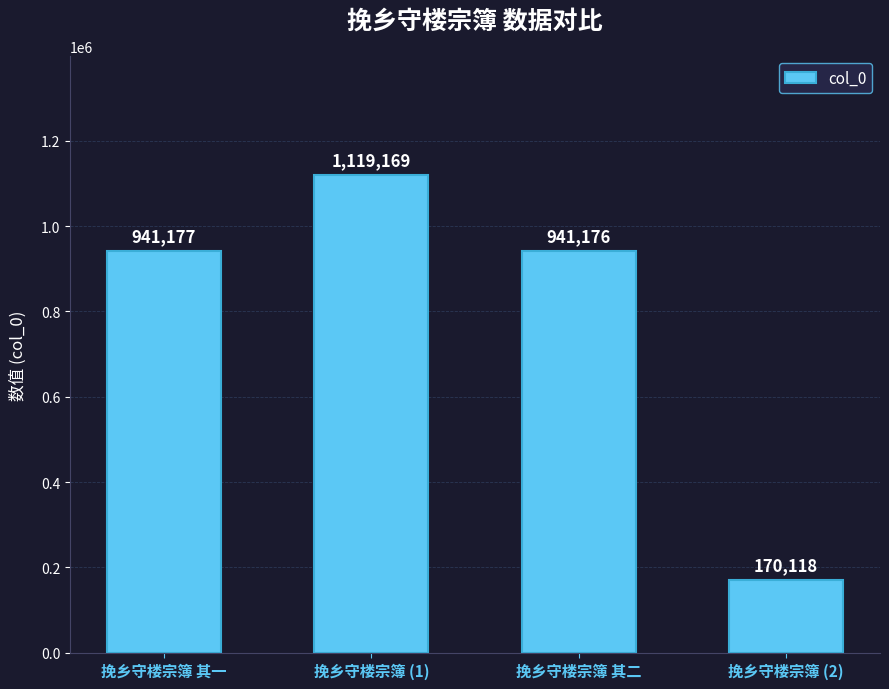

The value at 挽乡守楼宗簿 其一 is 1234537. True or false?

False